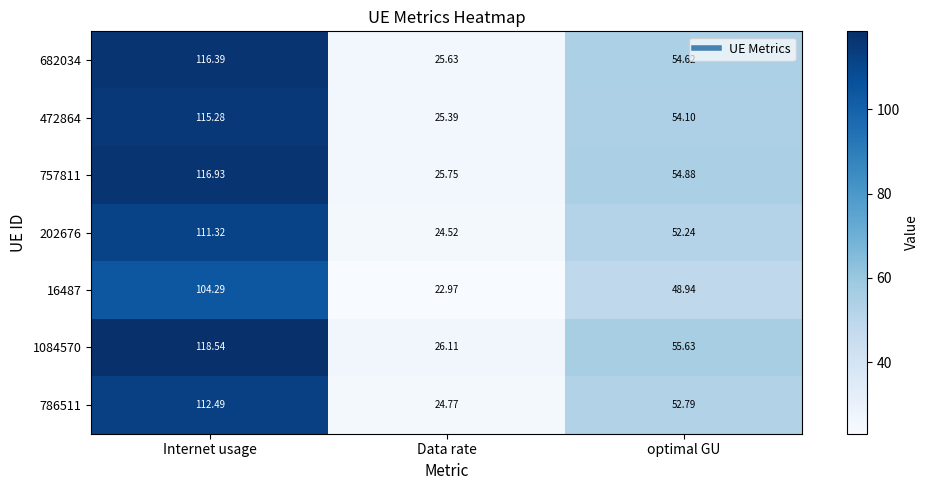

At which category does the chart reach its minimum across all series?

Data rate